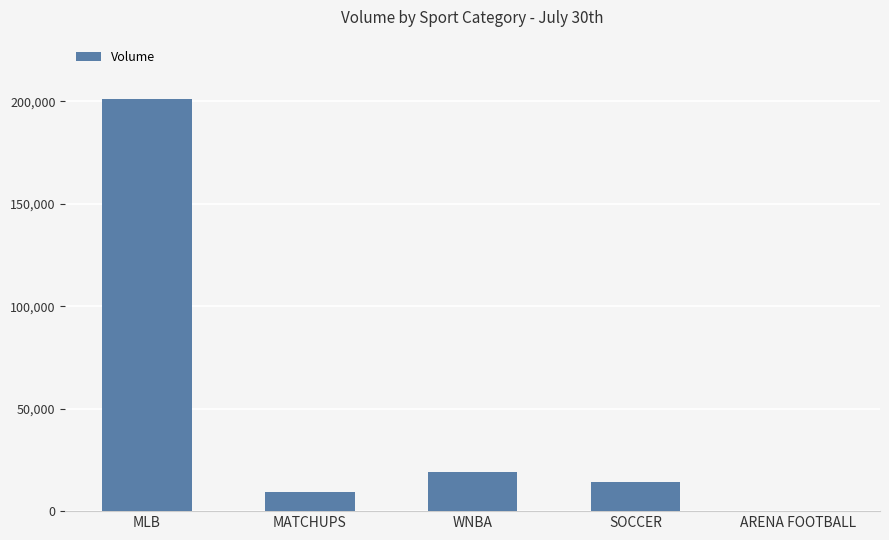

The chart shows a value of -113190 at ARENA FOOTBALL. True or false?

False